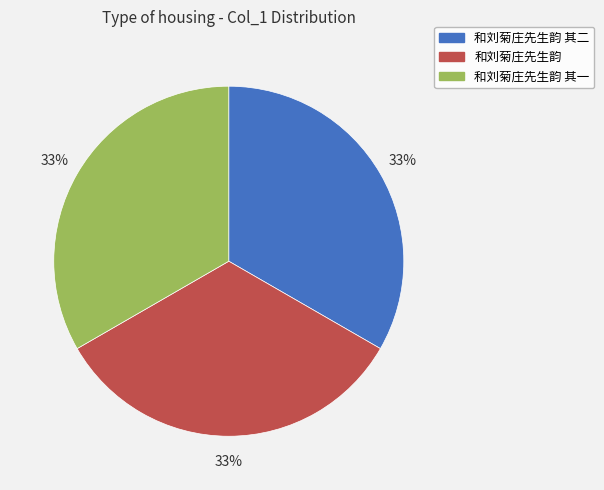

Do 和刘菊庄先生韵 and 和刘菊庄先生韵 其一 together represent more than half of the pie?

Yes